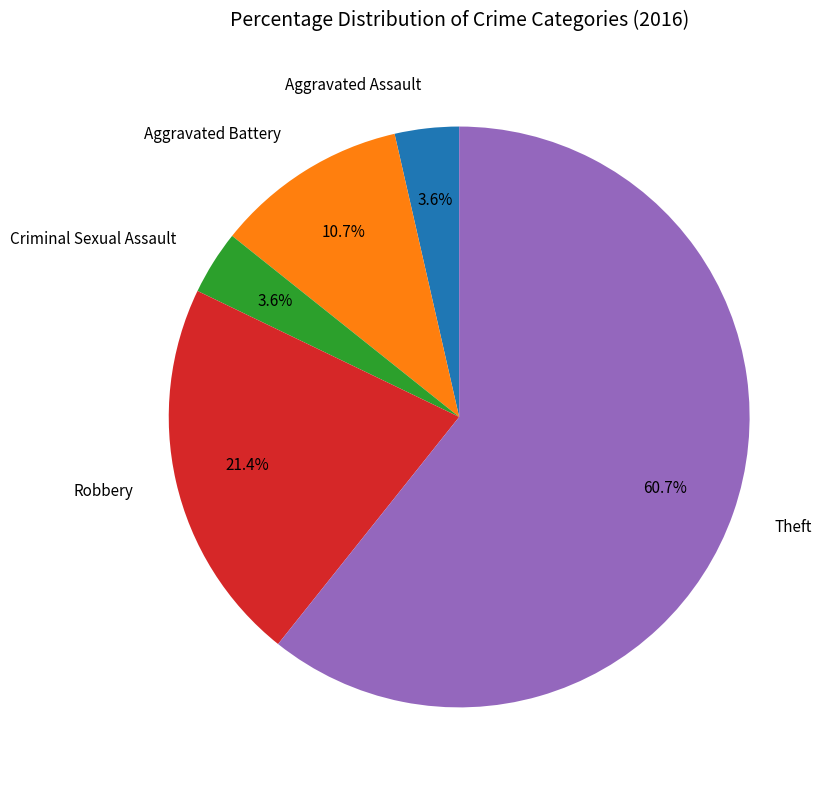

To the nearest percent, what is the difference between the Theft and Aggravated Battery slice percentages?

50%